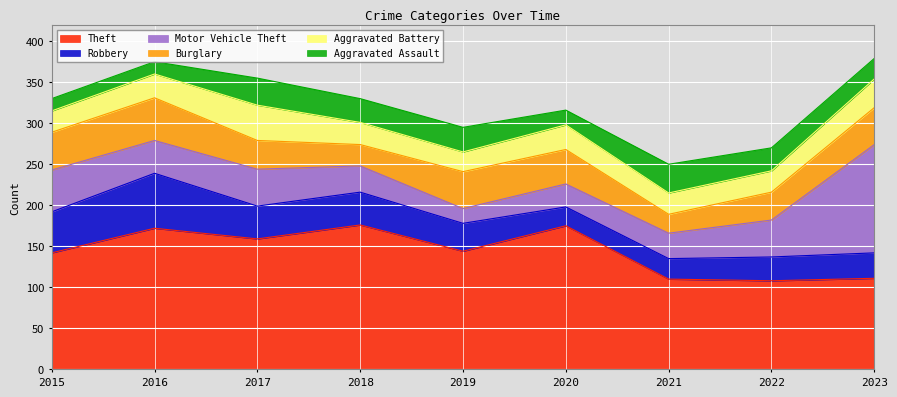

In Robbery, how many points are lower than both neighbors (excluding endpoints)?

1